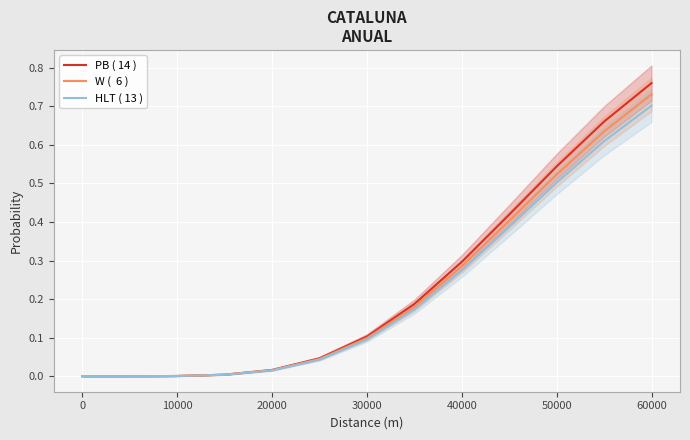

What is the difference between the maximum and minimum values in the PB ( 14 ) series?

0.8